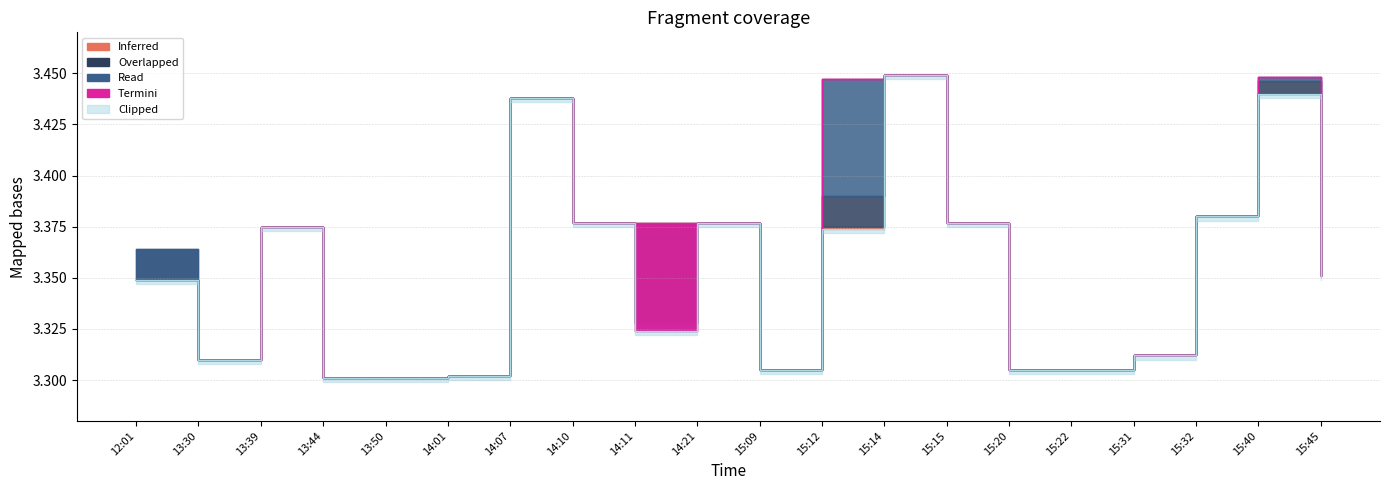

List the labels in order of vw value, smallest first.

13:44, 13:50, 14:01, 15:09, 15:20, 15:22, 13:30, 15:31, 14:11, 15:45, 12:01, 13:39, 14:10, 14:21, 15:15, 15:32, 15:12, 14:07, 15:40, 15:14